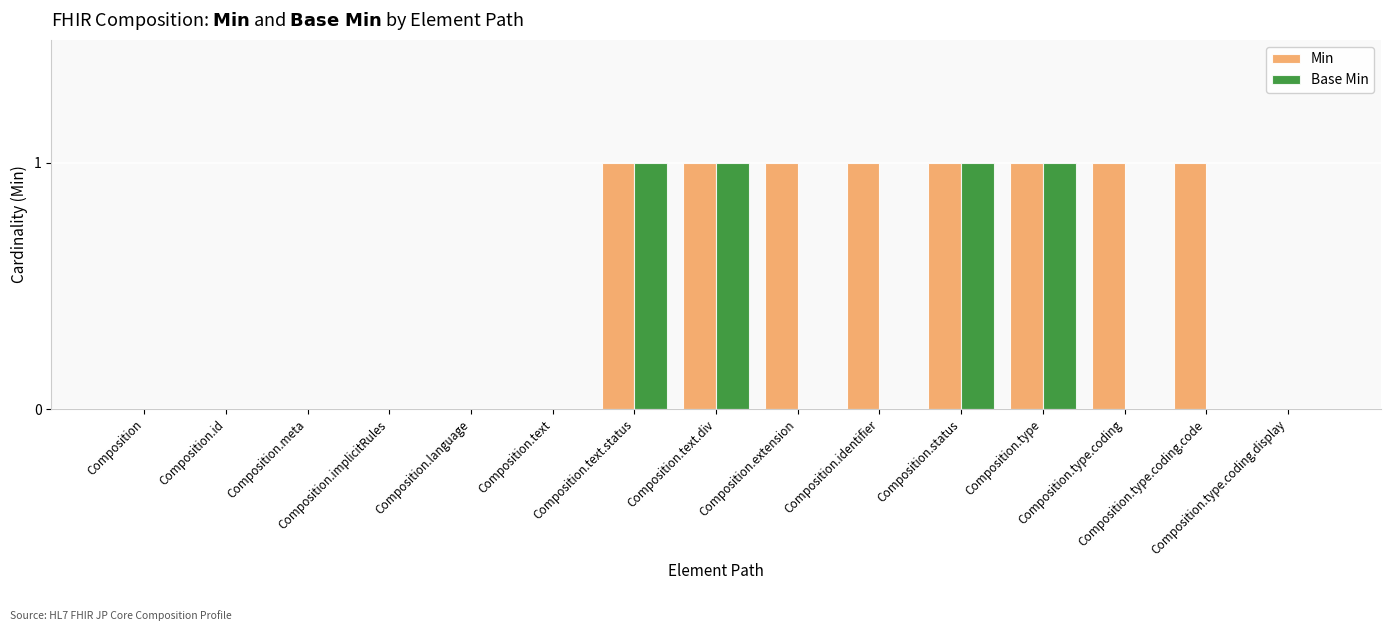

What is the sum of all Min values?

8